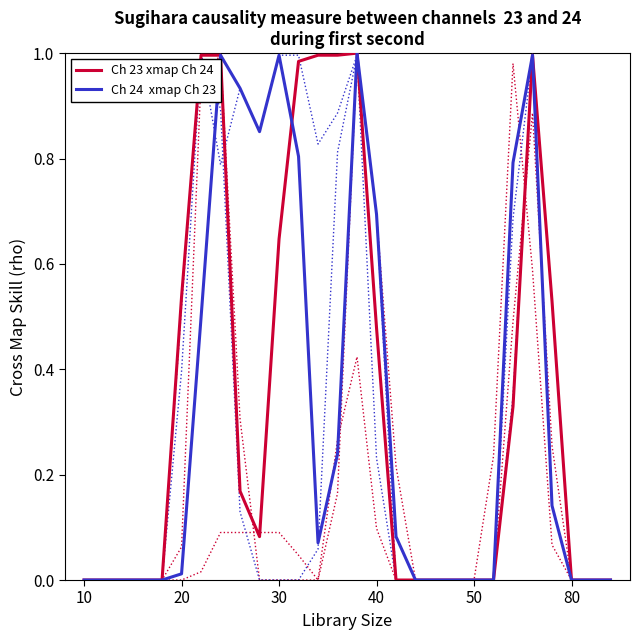

At which label is Ch 23 xmap Ch 24 closest to 0?

10